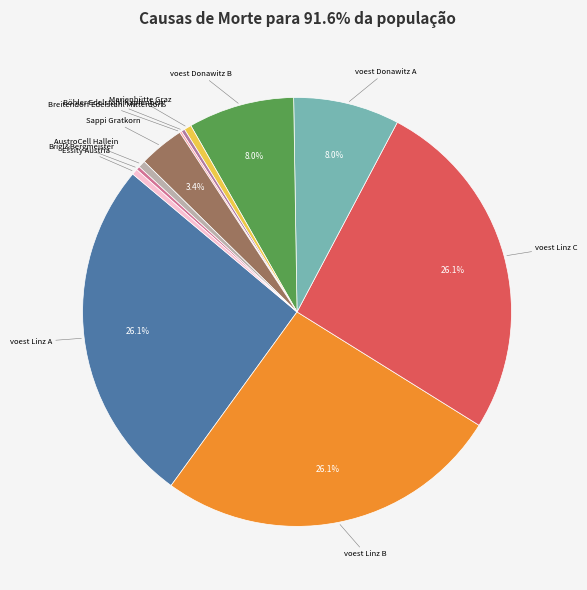

How much of the chart is everything except Sappi Gratkorn?

96.6%